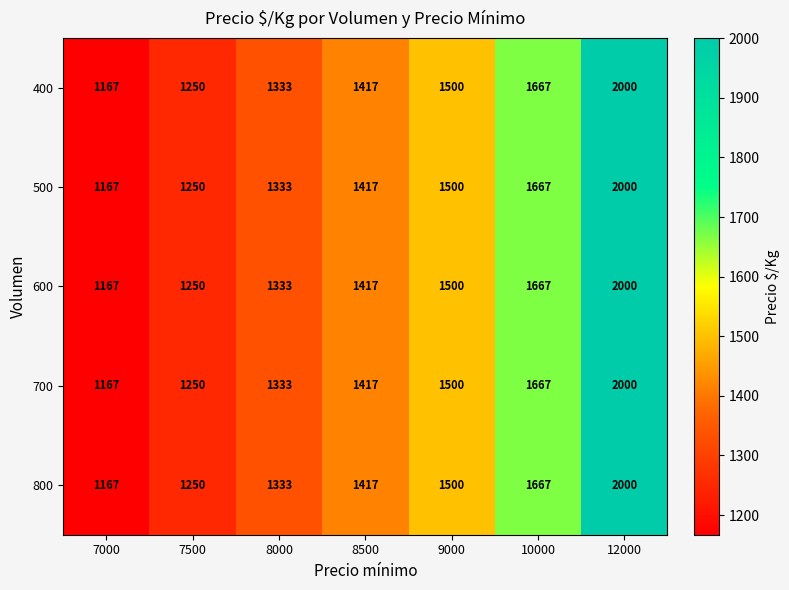

Where is 800 nearest to the value 1583?

9000